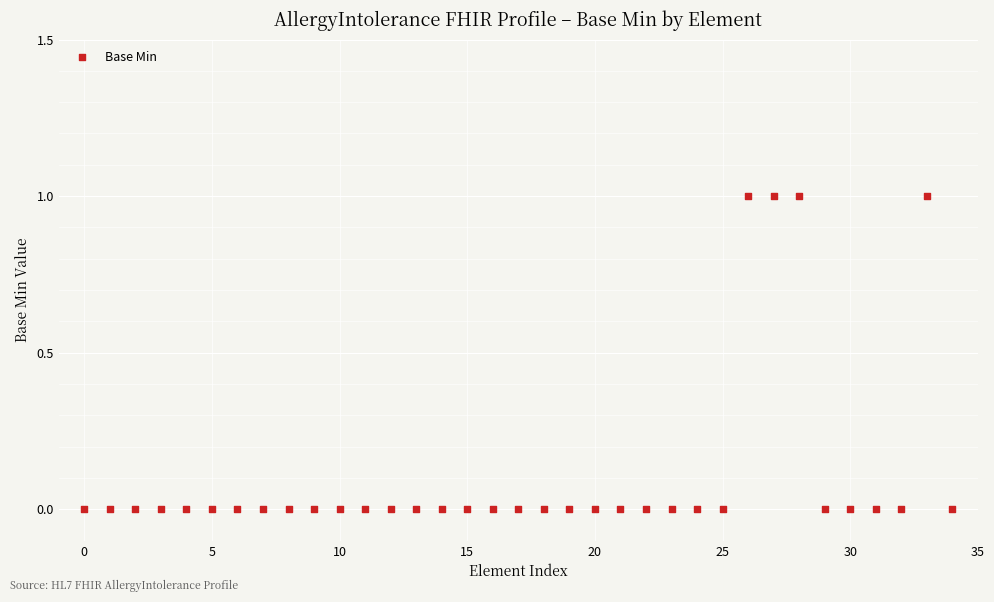

How many points are shown in the scatter plot?

35